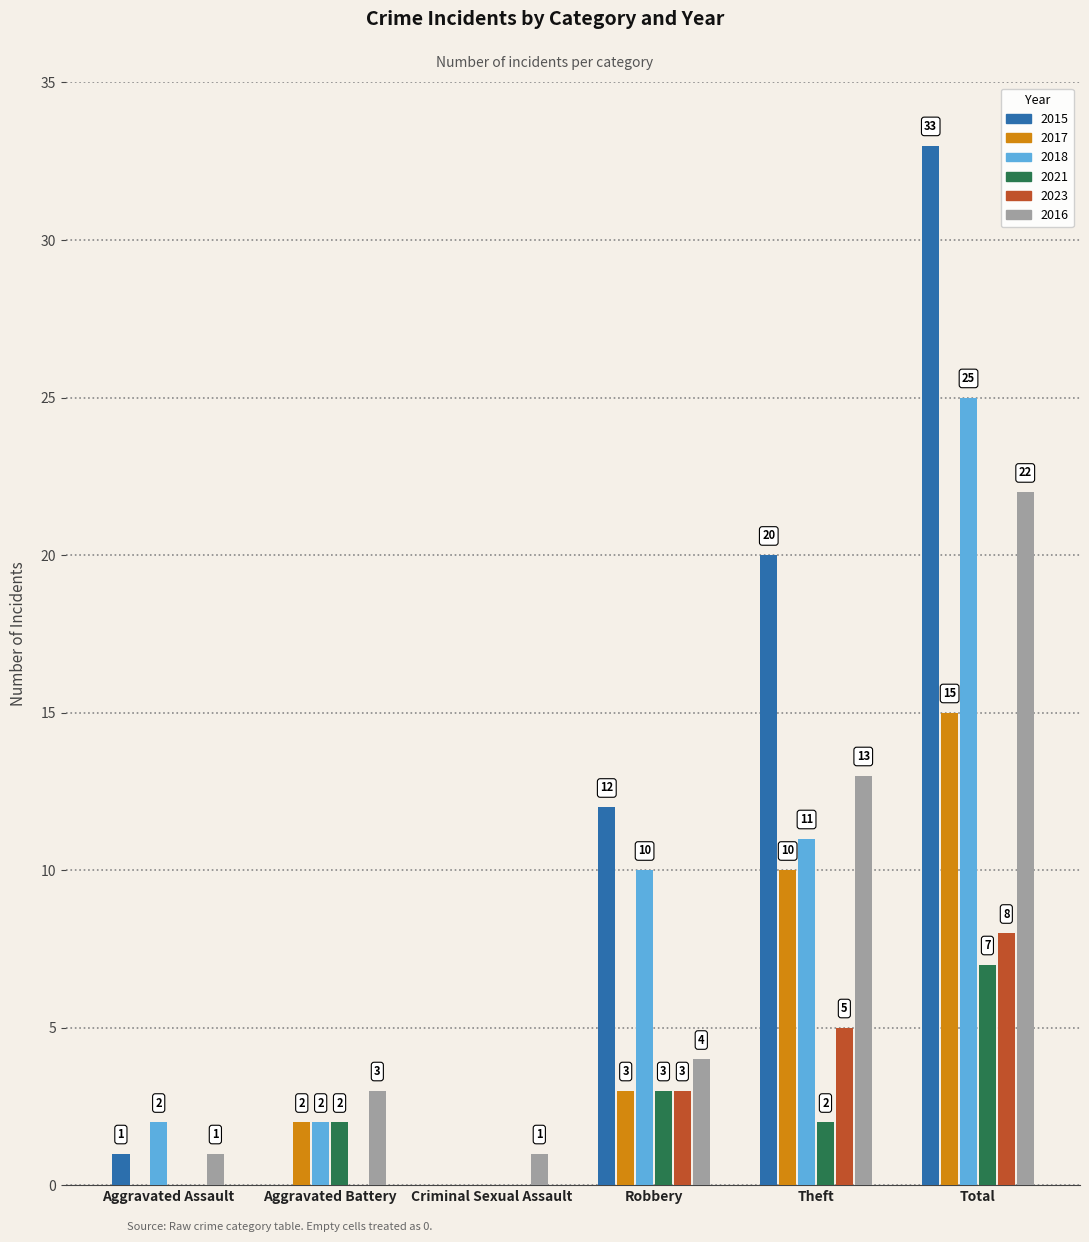

At which category is the sum across all series the highest?

Total